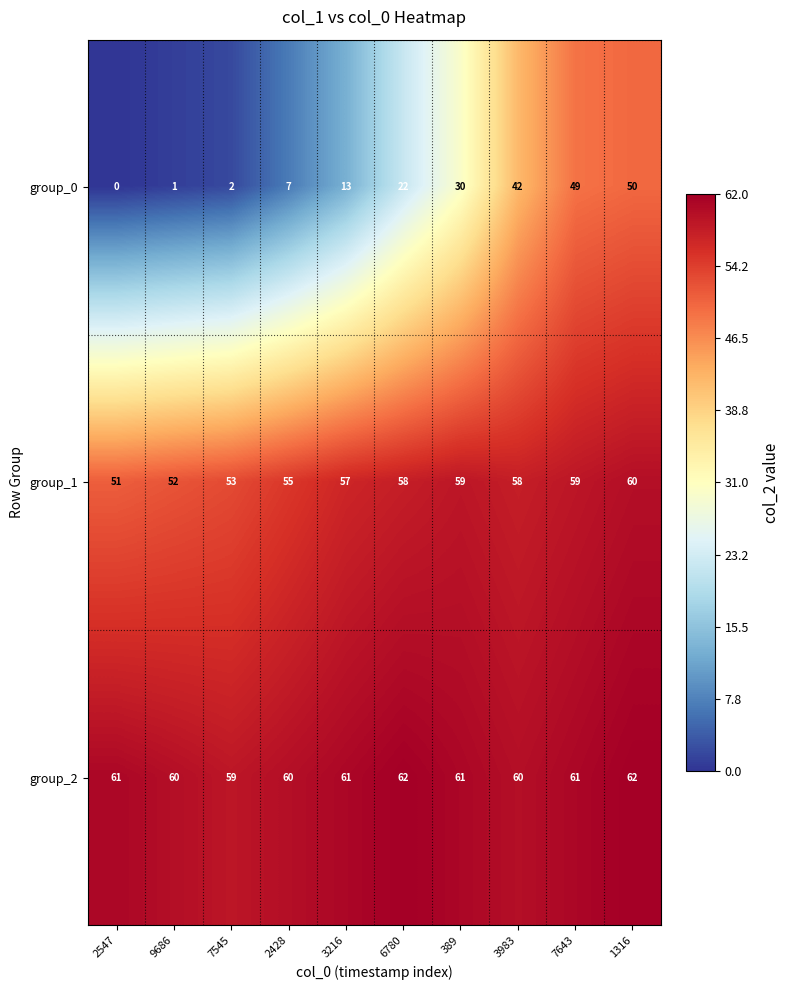

What is the approximate value of group_2 at 1316?

62